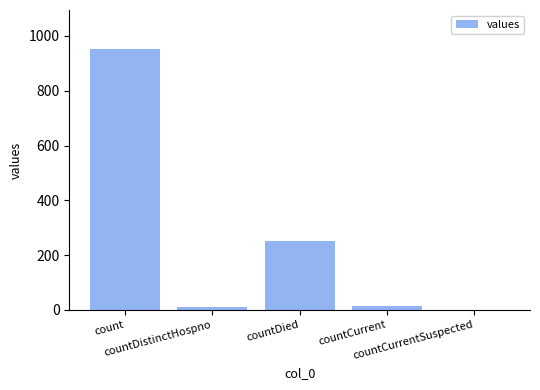

How many series are shown in this chart?

1